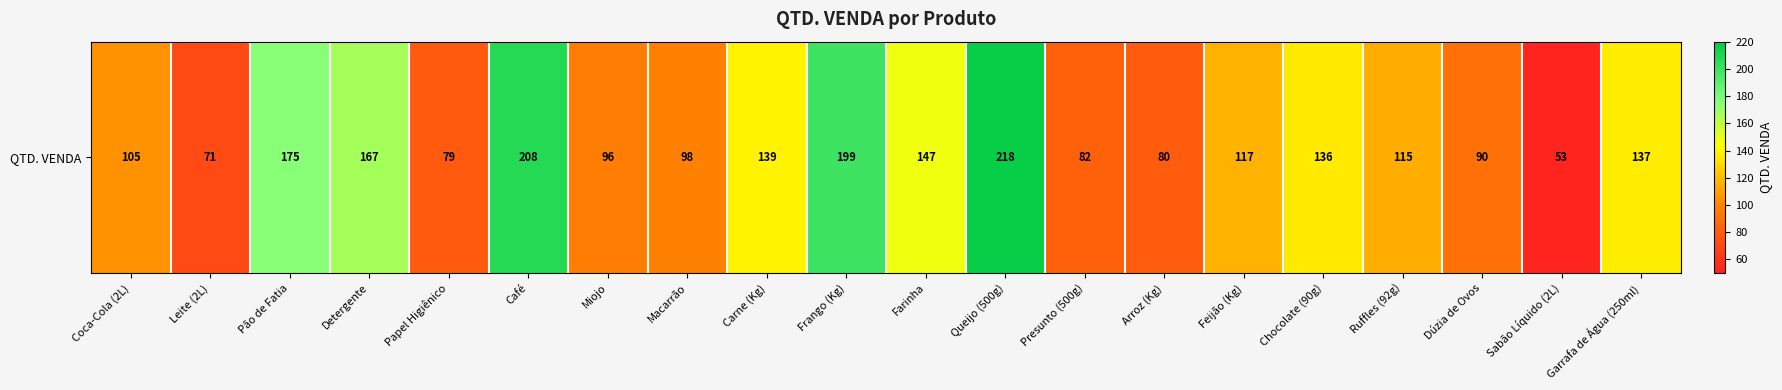

Is it true that the value at Feijão (Kg) is 48?

False